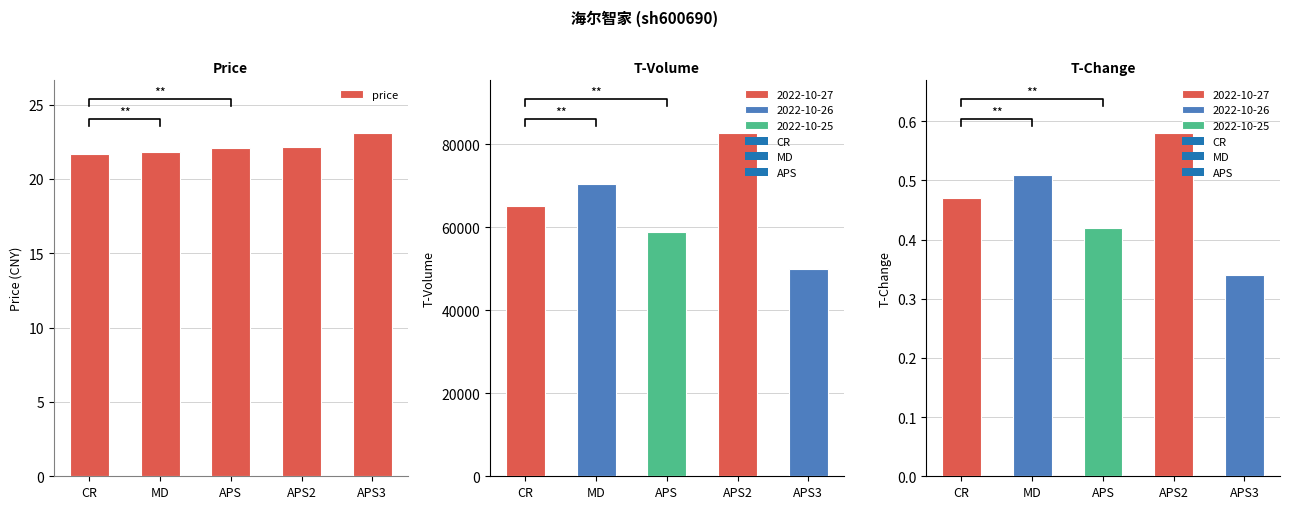

How many values are below 22?

2